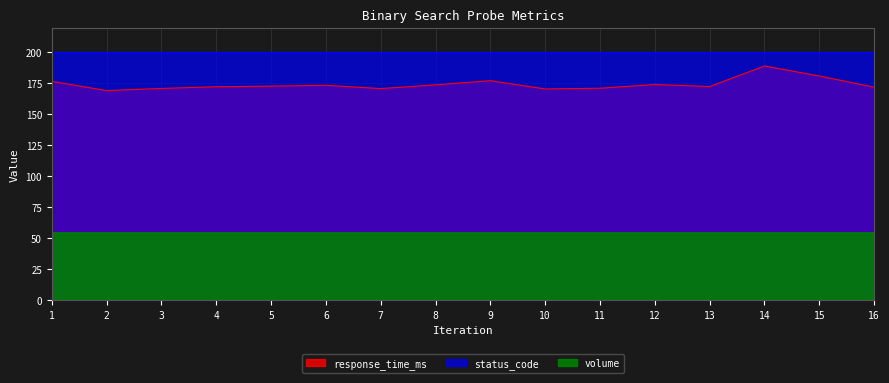

What is the value of the volume point at the 2nd from the left?

54.4